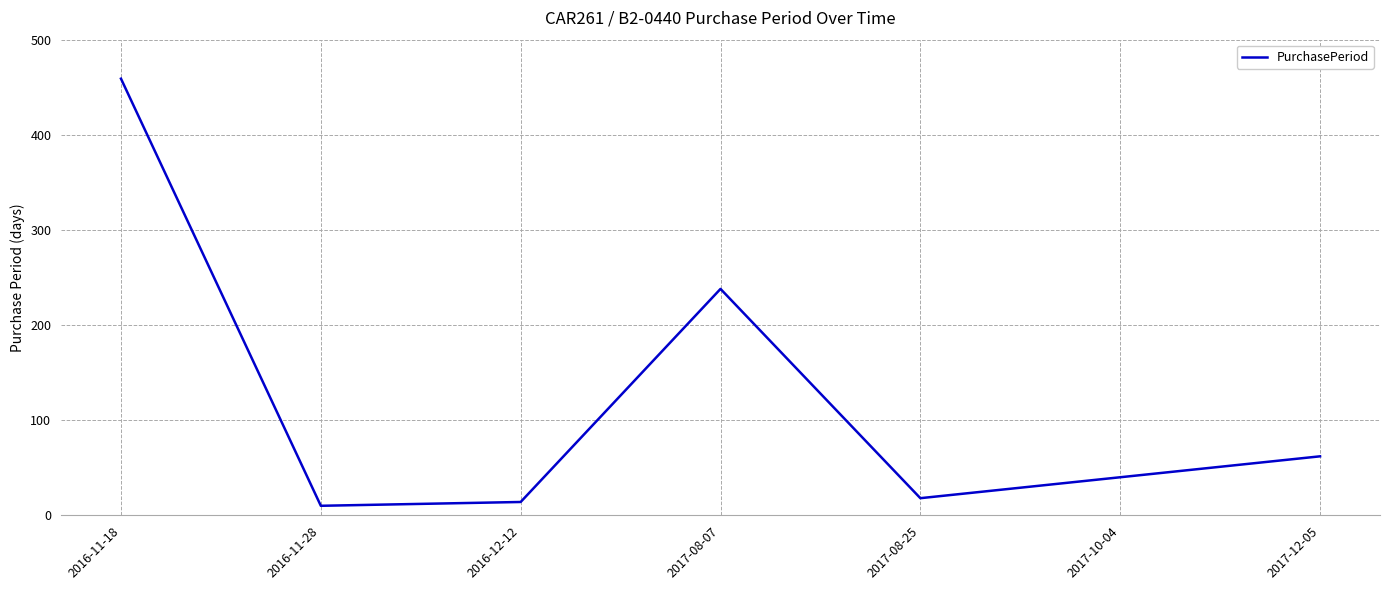

Which has a higher value, 2017-12-05 or 2016-11-18?

2016-11-18